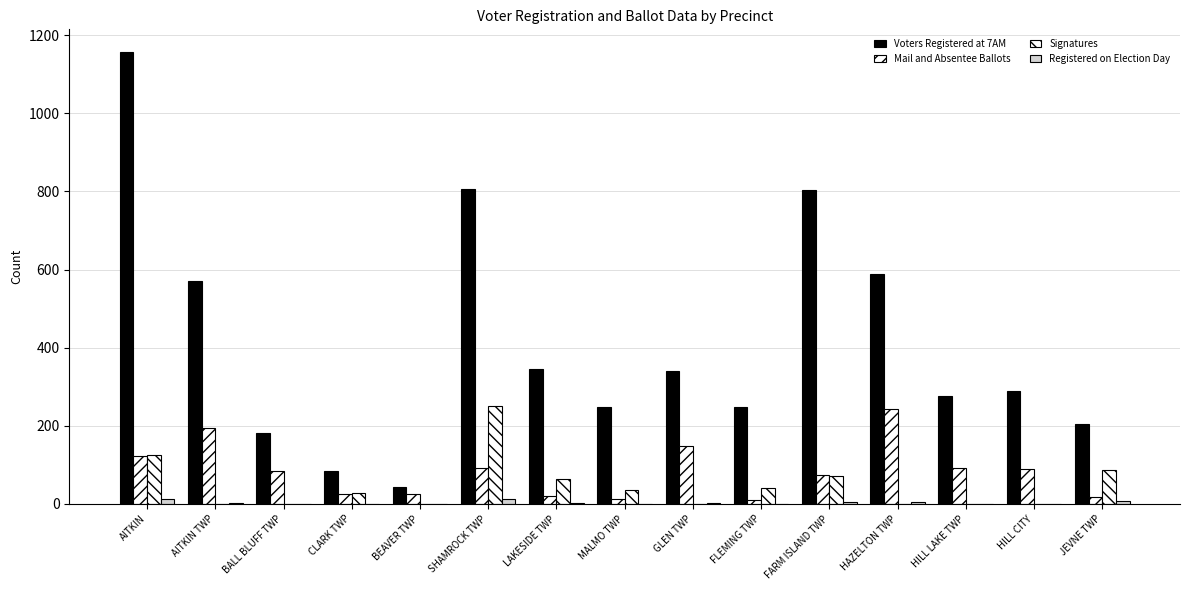

Are the bars grouped side by side (vs. stacked)?

Yes